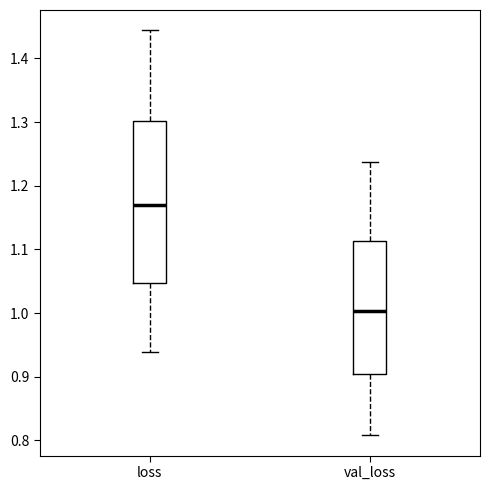

Where is the upper edge of the box for loss on the y-axis? The values are not printed on the chart, so give them approximately, as read against the axis.

1.30